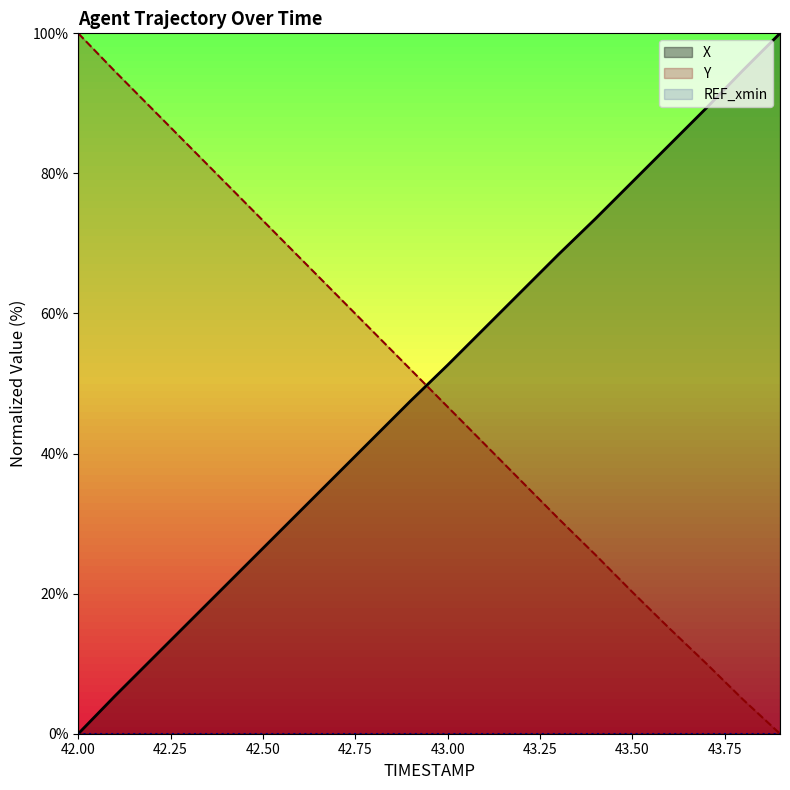

At how many categories does at least one series exceed 64?

14